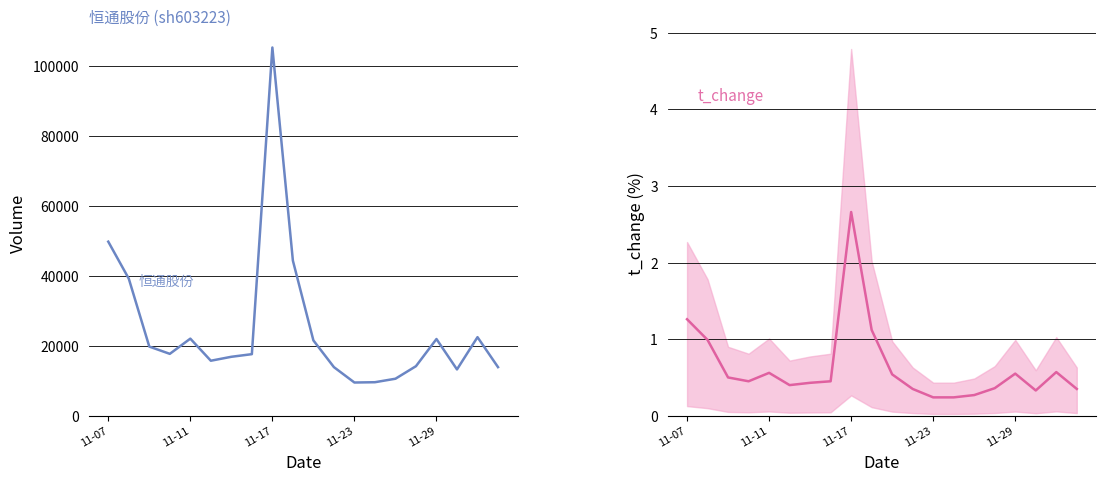

What value does the t_change series have at 19?

0.3